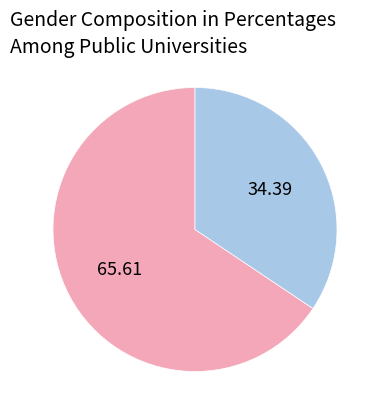

How many slices are in this pie chart?

2